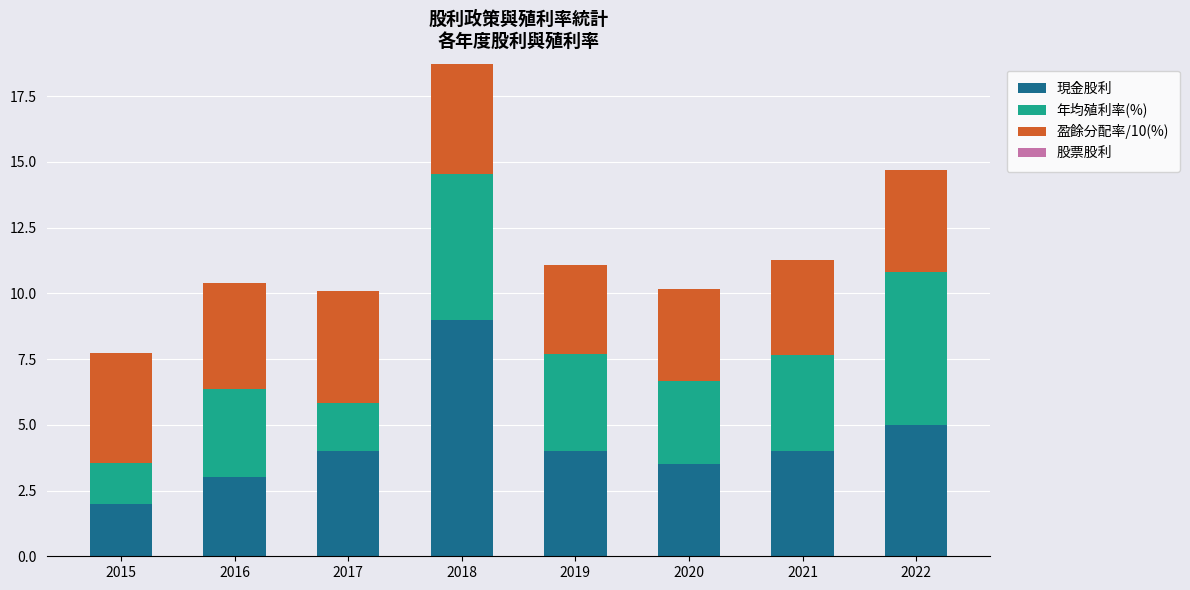

Reading left to right, list the values for the 現金股利 series.

2.0	3.0	4.0	9.0	4.0	3.5	4.0	5.0